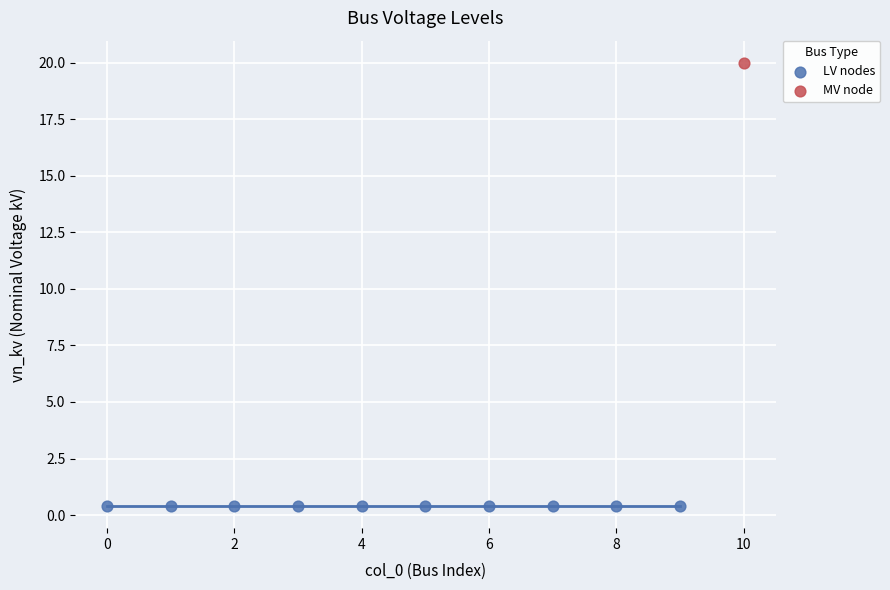

What are all the series names shown in the legend?

LV nodes, MV node